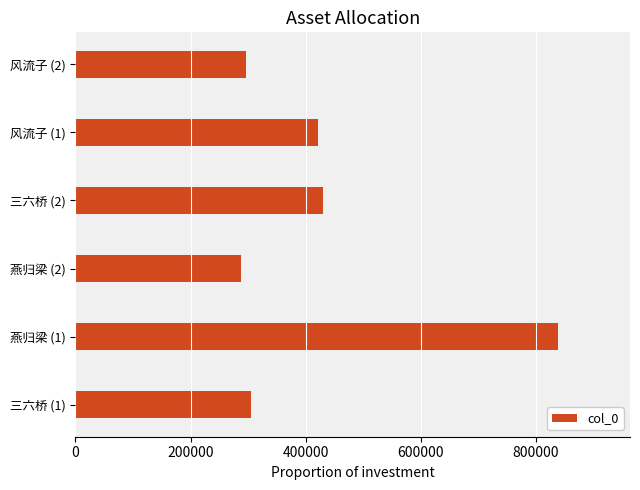

What is the difference between the maximum and minimum values?

550233